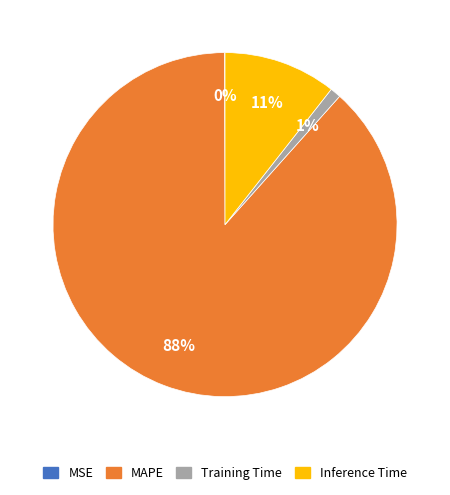

Is the sum of Inference Time and Training Time greater than half?

No